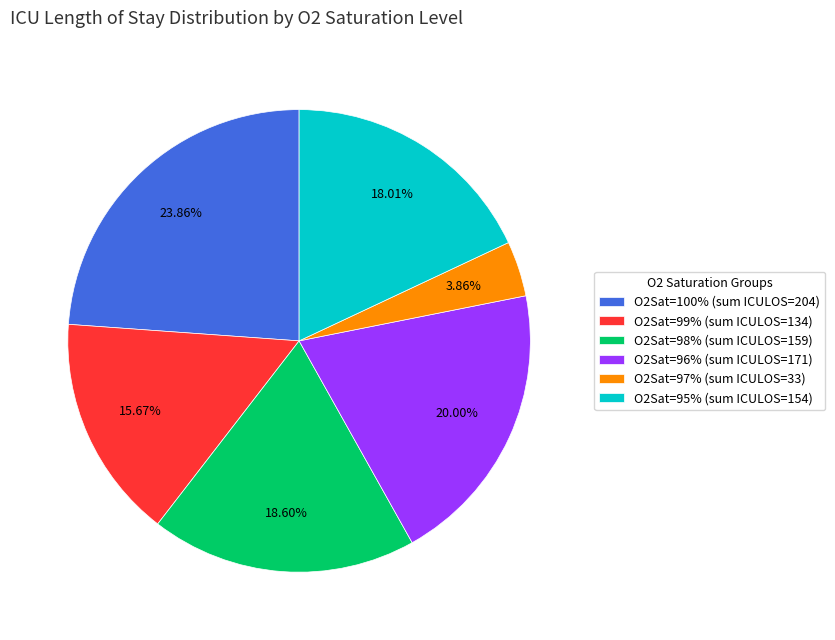

Is there any slice that represents more than half of the pie?

No